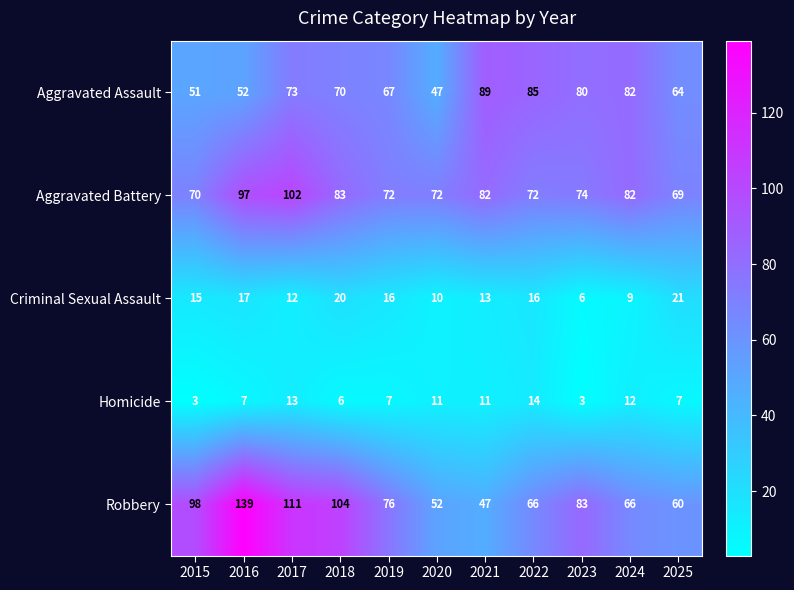

At which category does the chart reach its peak across all series?

2016